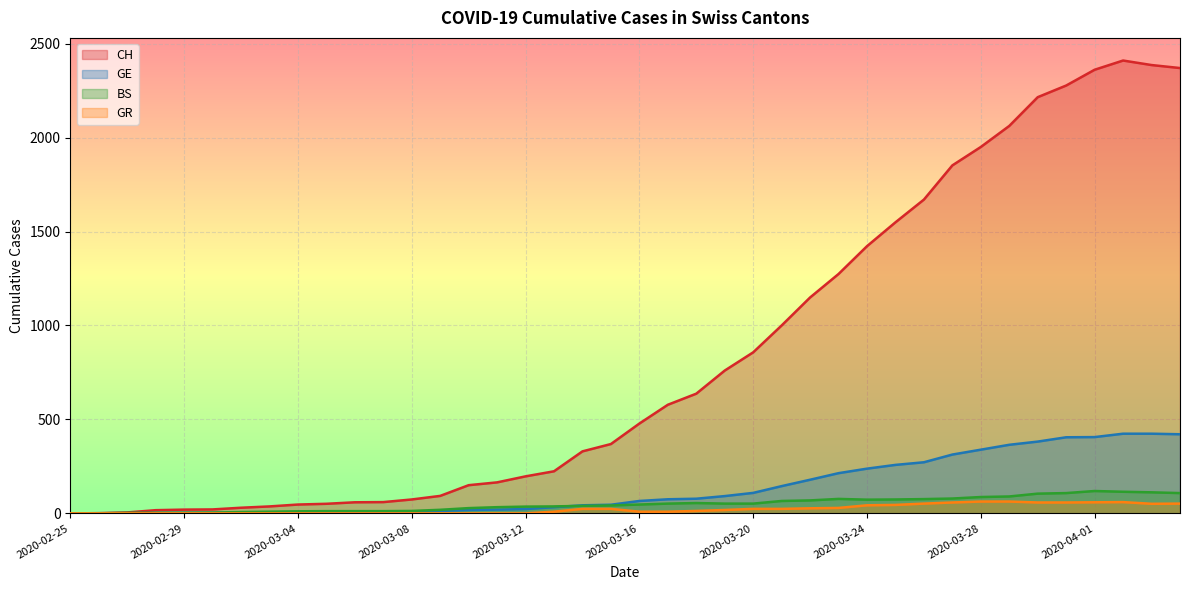

True or false: GR and GE intersect in this chart.

False